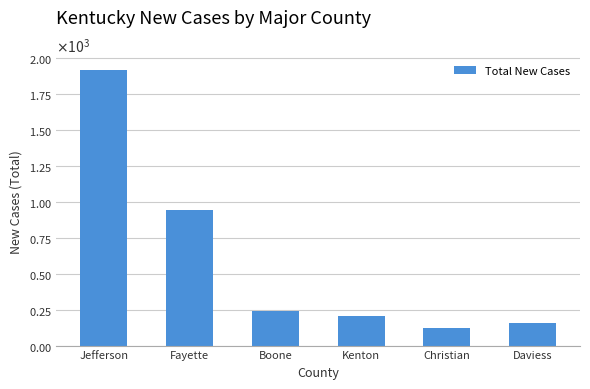

True or false: the data shows 239 at Boone.

True